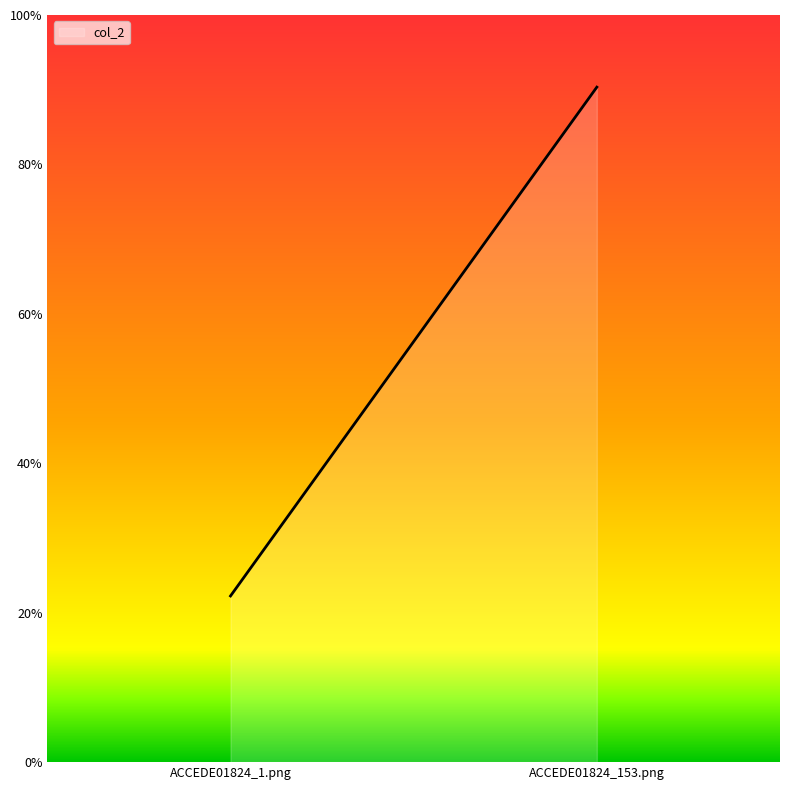

What is the difference between the maximum and minimum values?

0.7